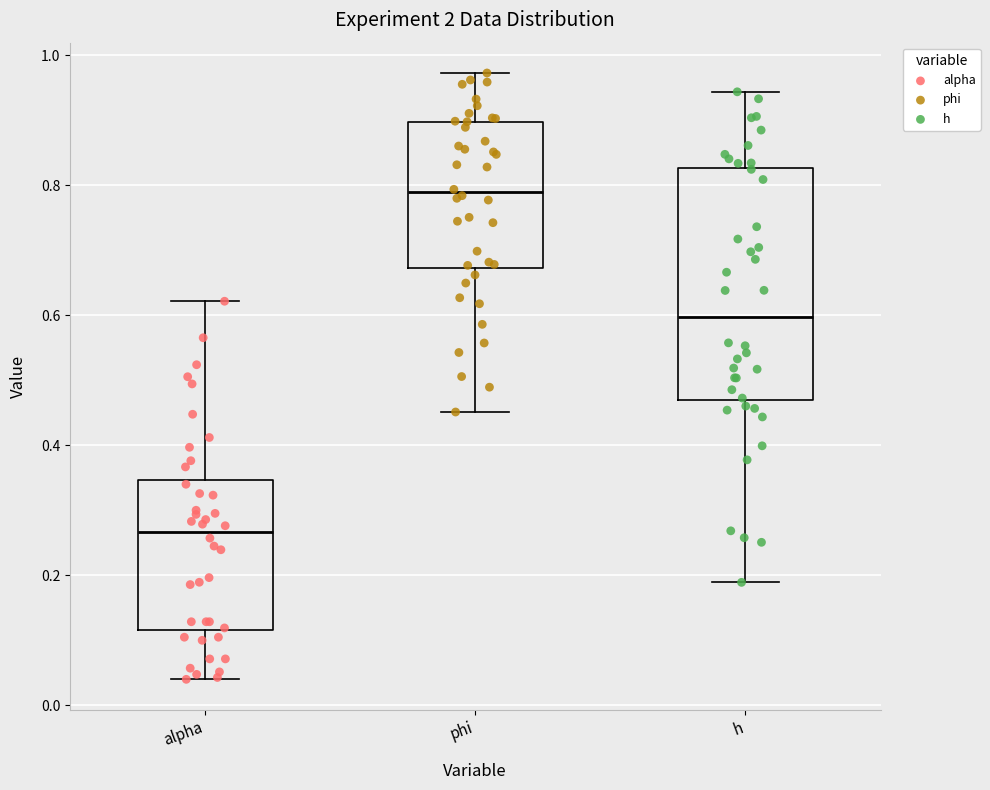

Which box has the highest median line?

phi